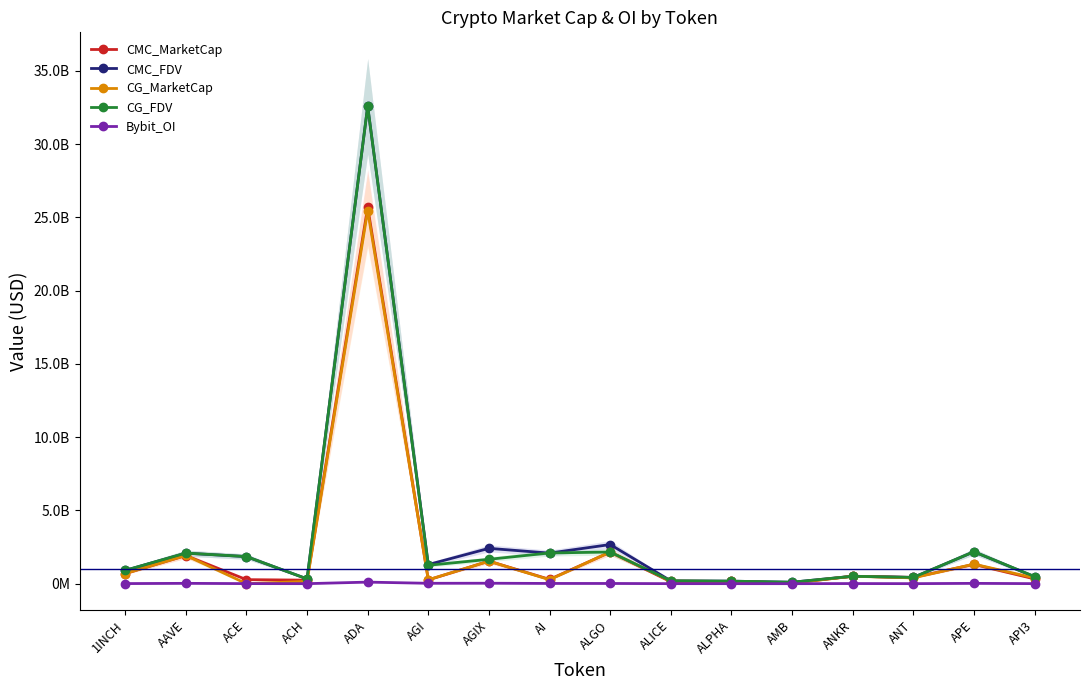

At which label does Bybit_OI reach its peak?

ADA